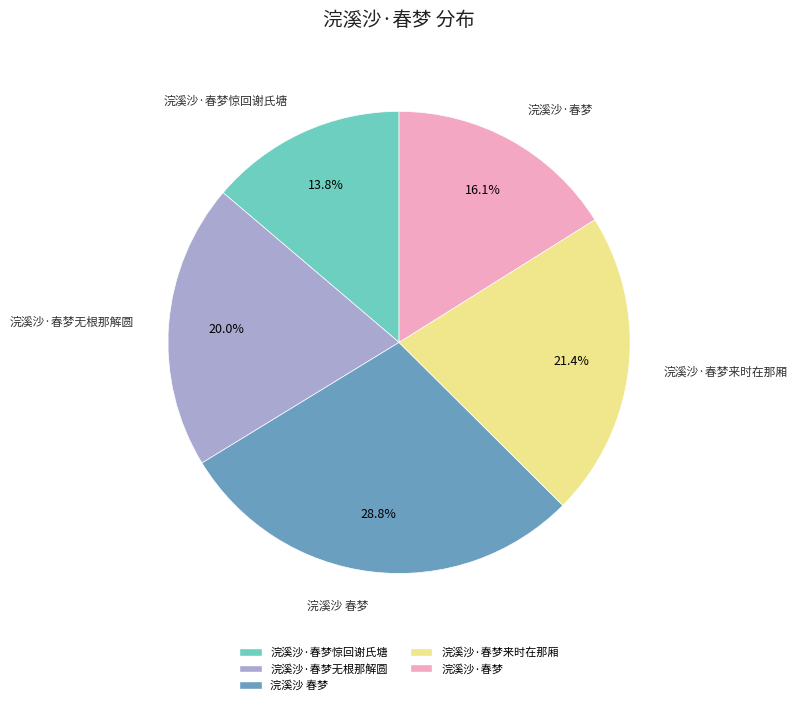

Does any single category account for the majority?

No